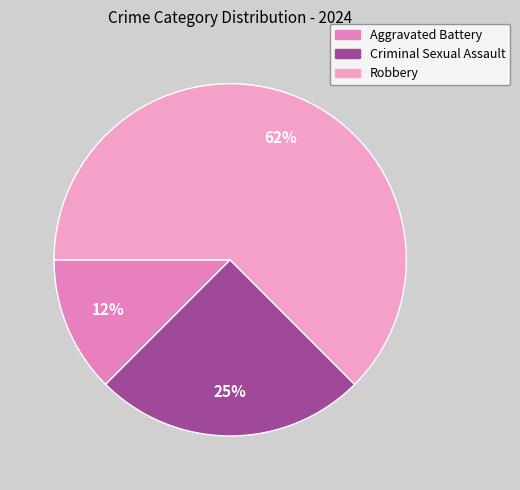

To the nearest percent, what percentage of the pie is Criminal Sexual Assault?

25%